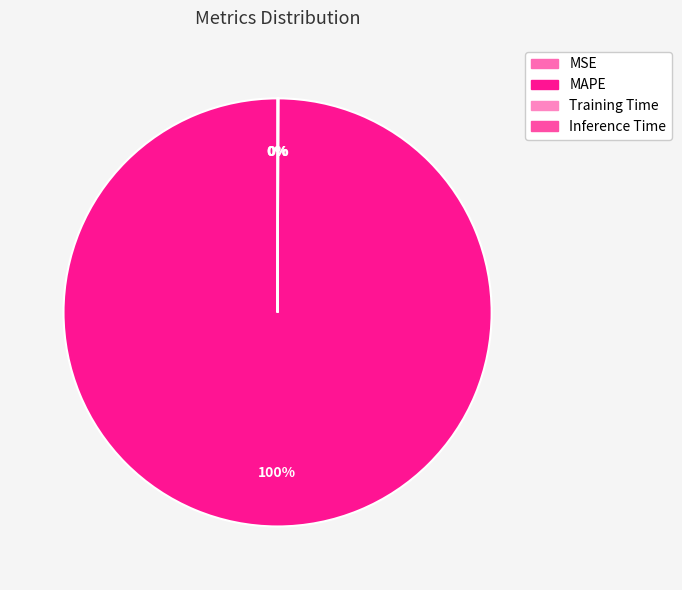

Is it true that MAPE is 100% of the pie?

True